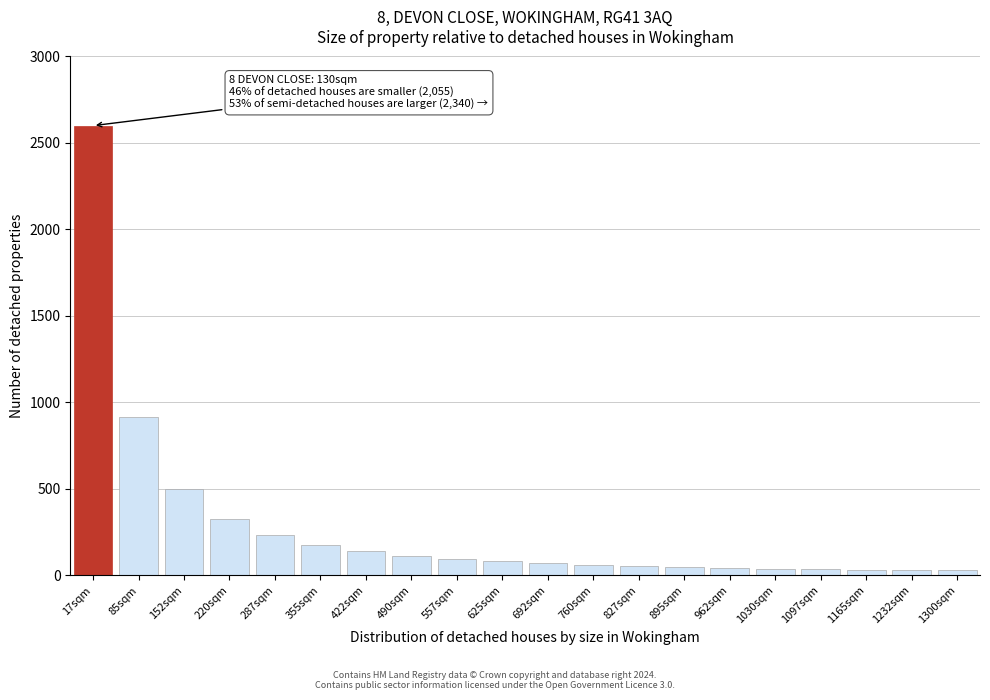

The chart shows a value of 96 at 557sqm. True or false?

True